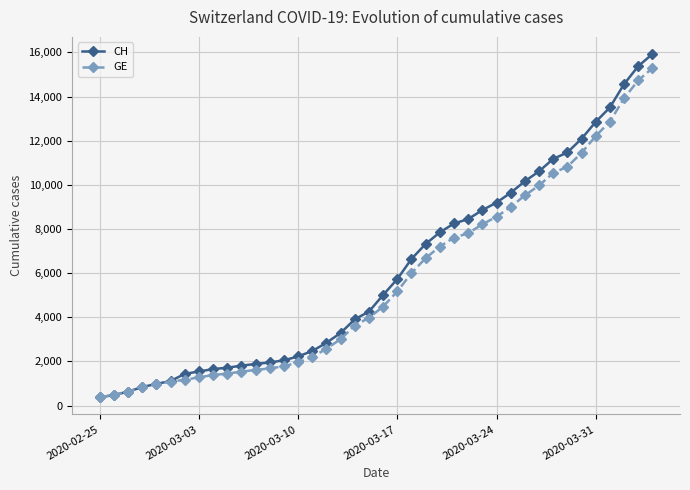

Which series has the widest spread of values?

CH